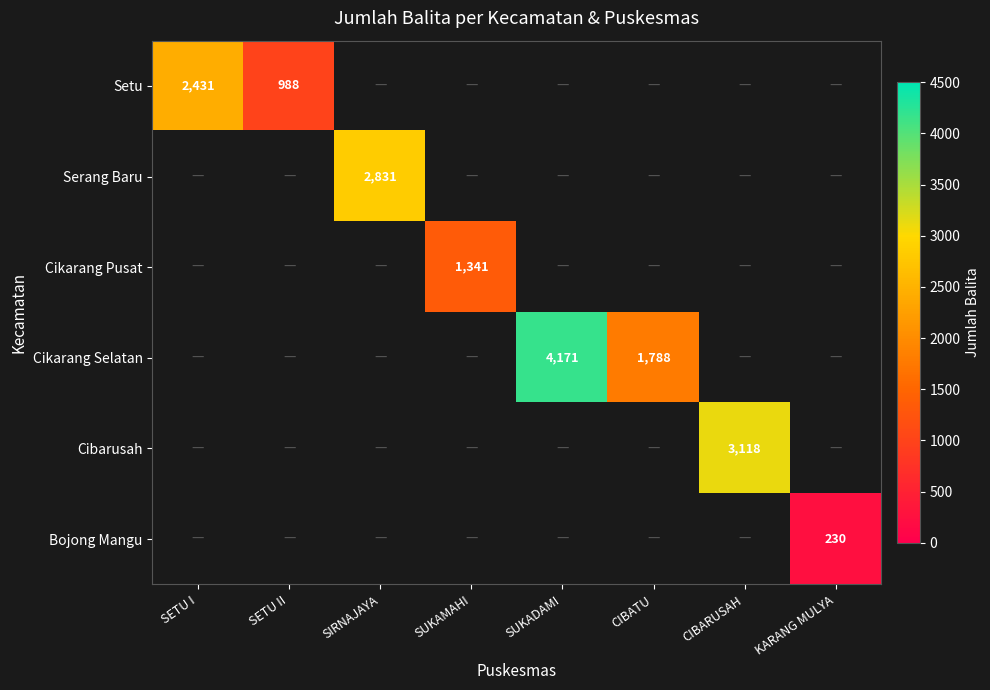

Is it true that Cikarang Selatan equals 0.0 at CIBARUSAH?

True